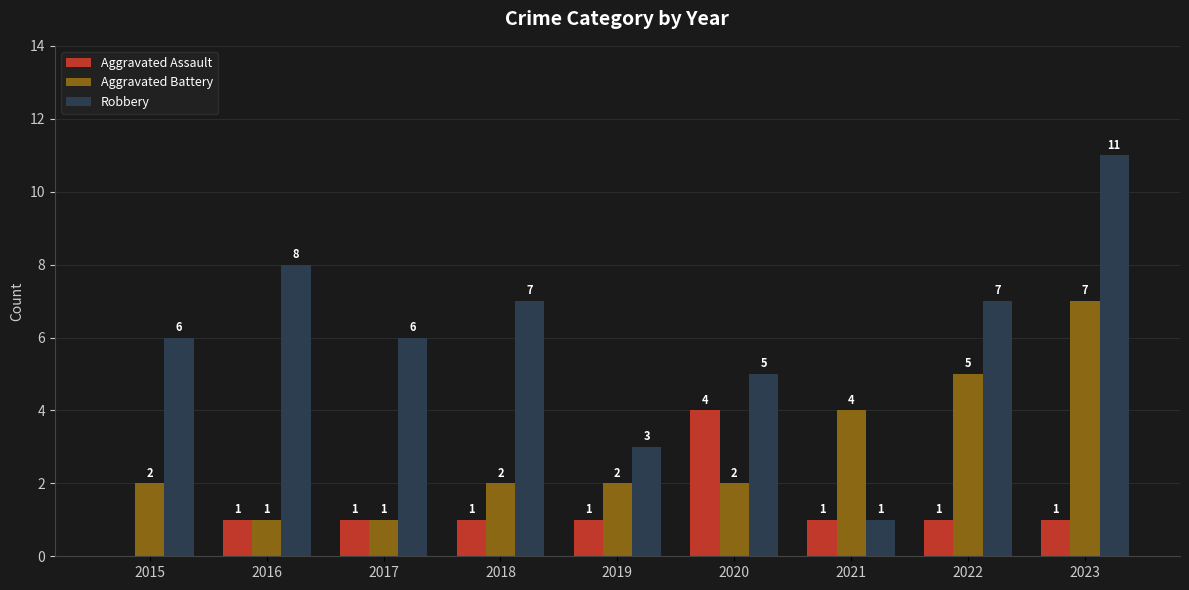

Which series has the largest total across all categories?

Robbery